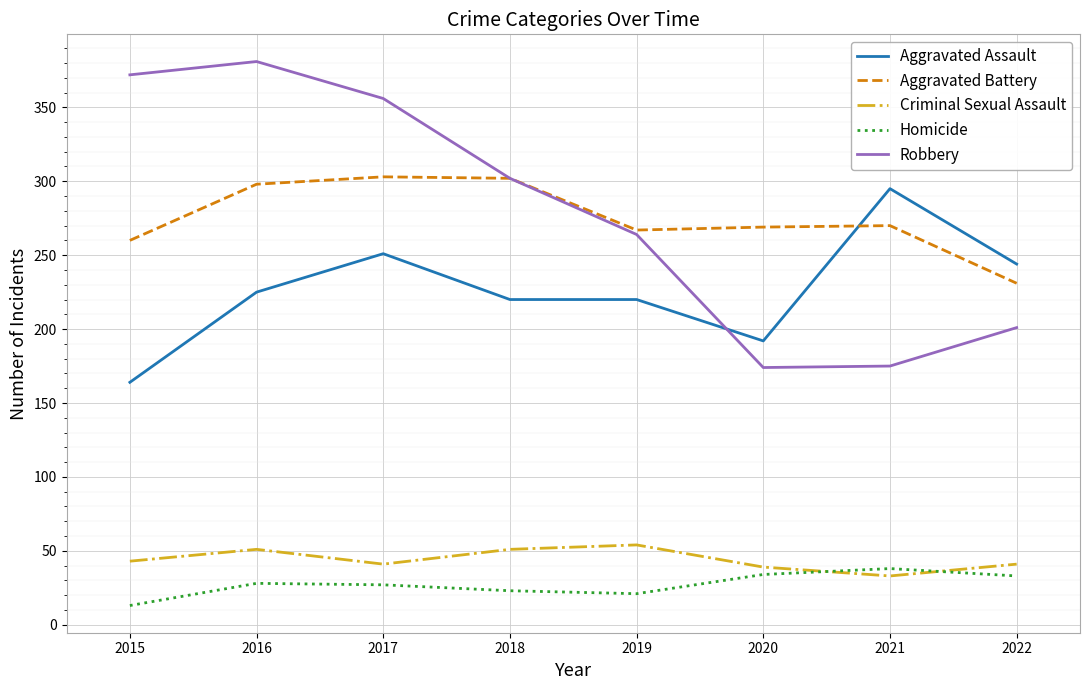

Which series changed the most between 2015 and 2018?

Robbery